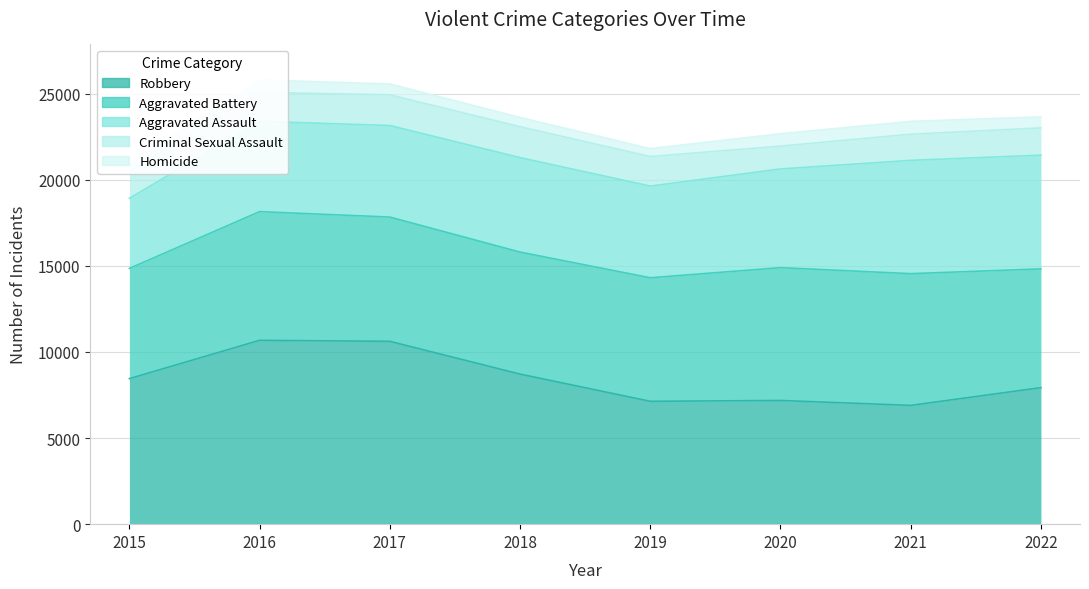

Does the chart display data point markers on the line(s)?

No